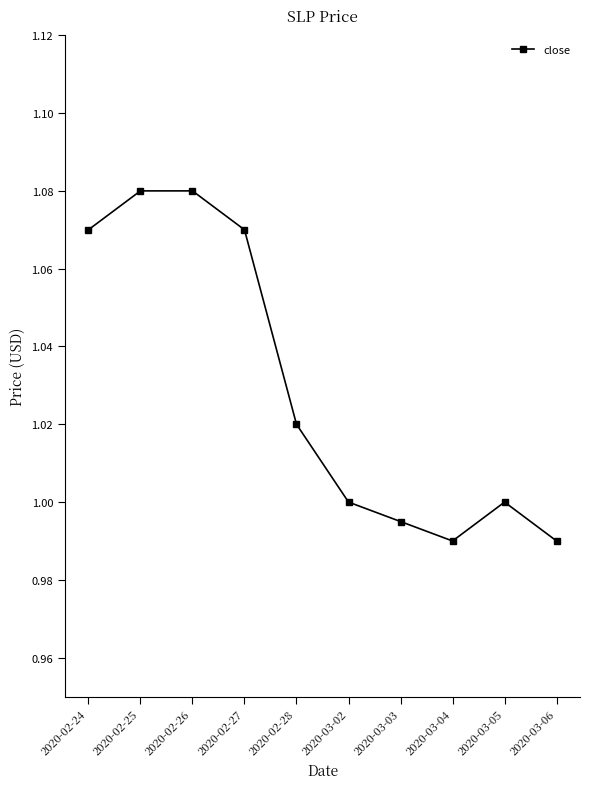

What is the label of the 8th point from the right?

2020-02-26